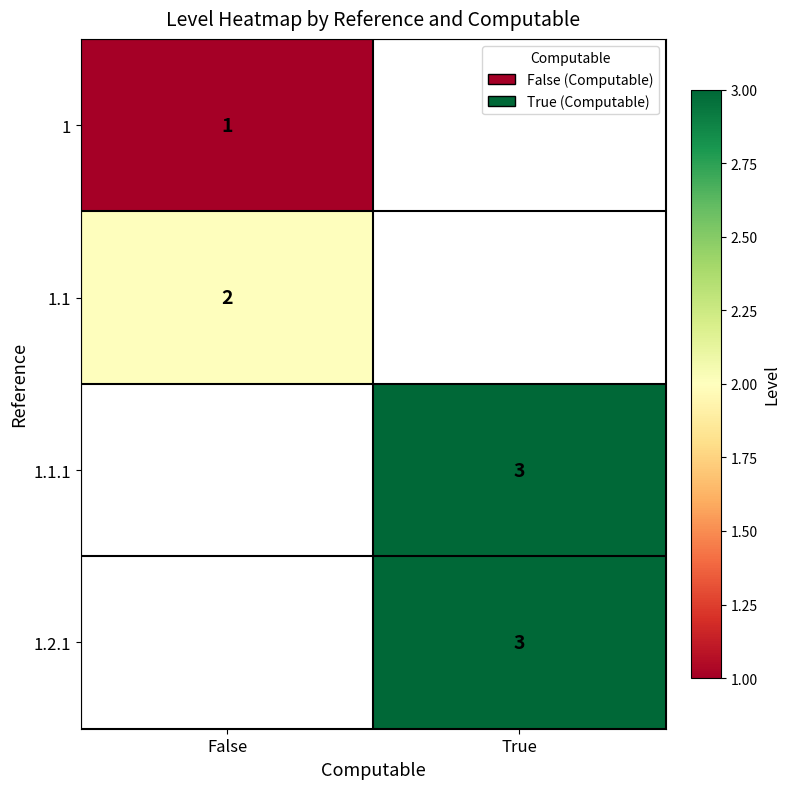

Is it true that 1.2.1 equals 2 at True?

False